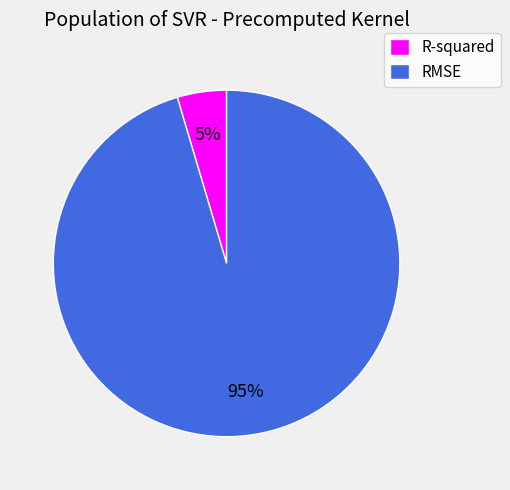

How many slices are in this pie chart?

2